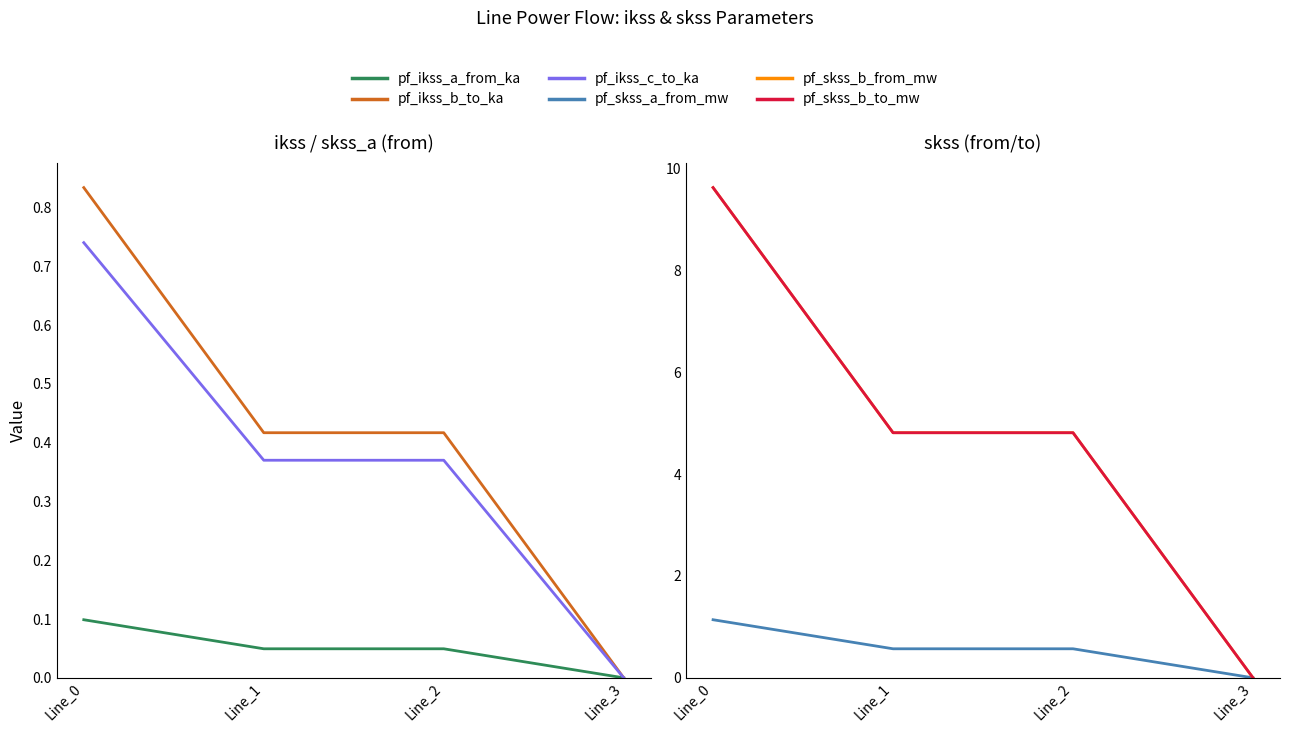

True or false: pf_skss_b_from_mw and pf_ikss_a_from_ka cross at least once.

False